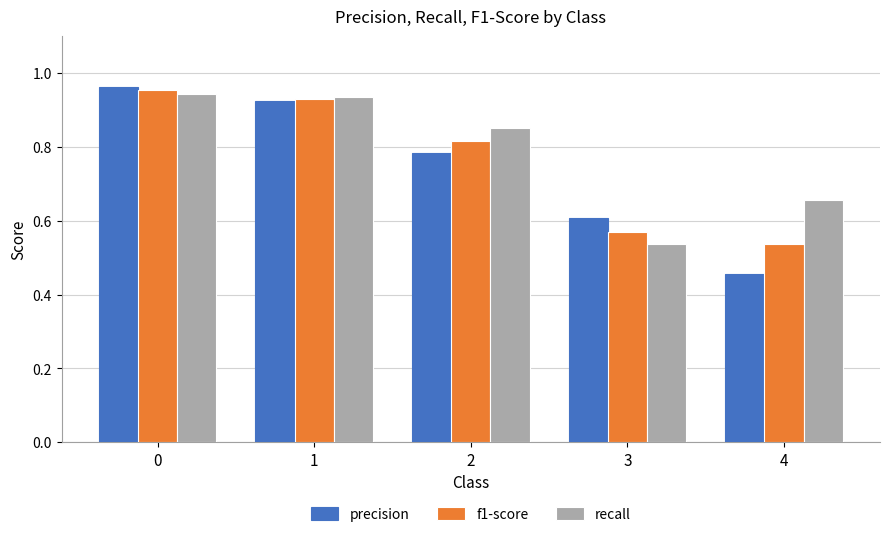

Between 1 and 2, which series saw the biggest shift?

precision